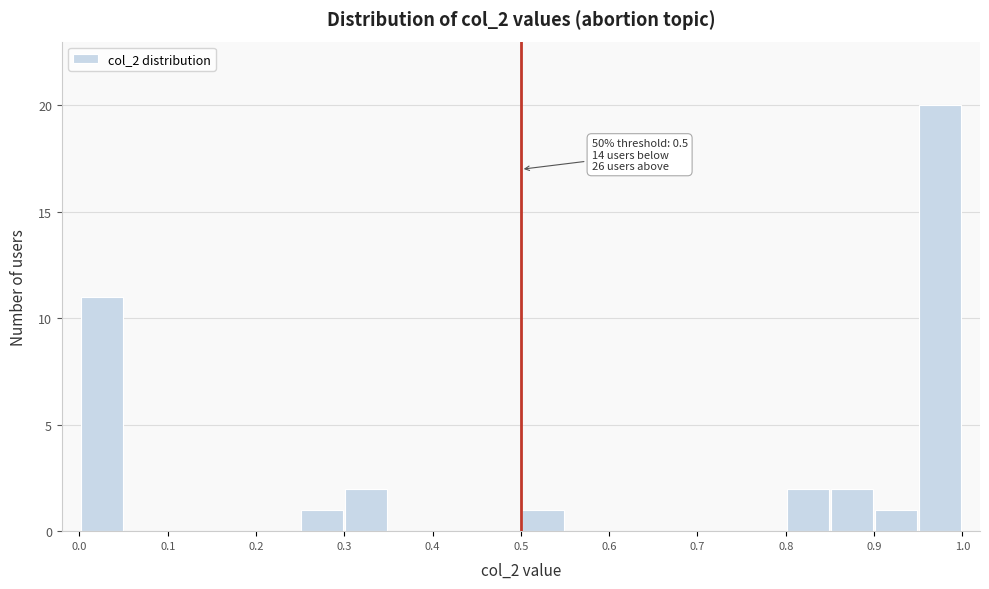

Over which range of the x-axis is the bar tallest?

0.95 to 1.00